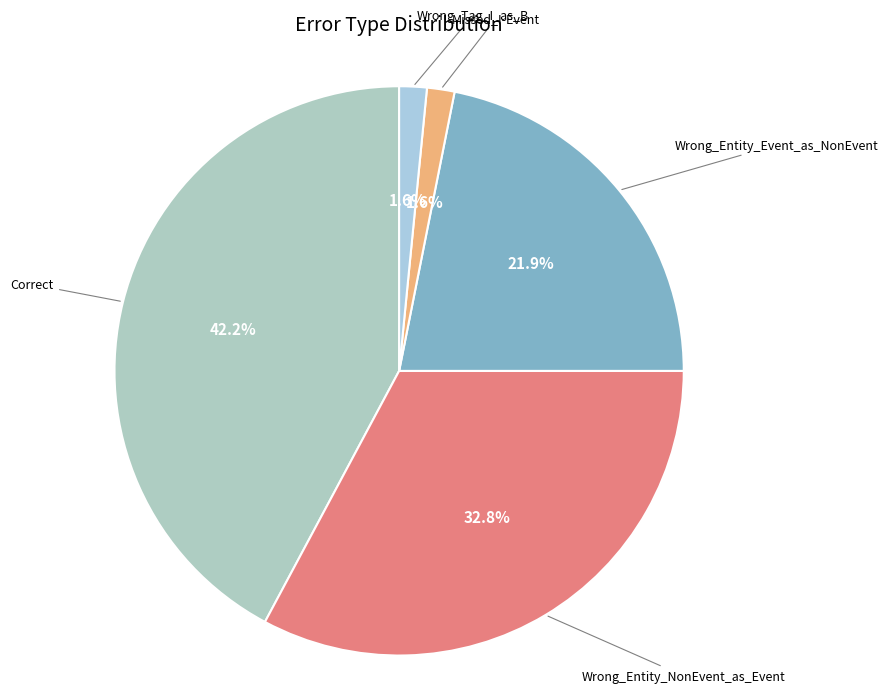

How many segments does this pie chart have?

5